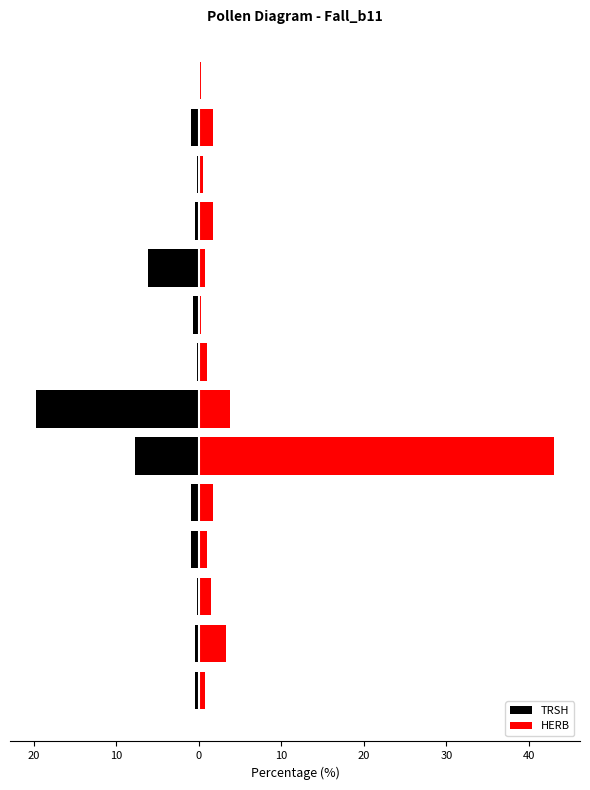

Between 30 and 10, which is larger?

10